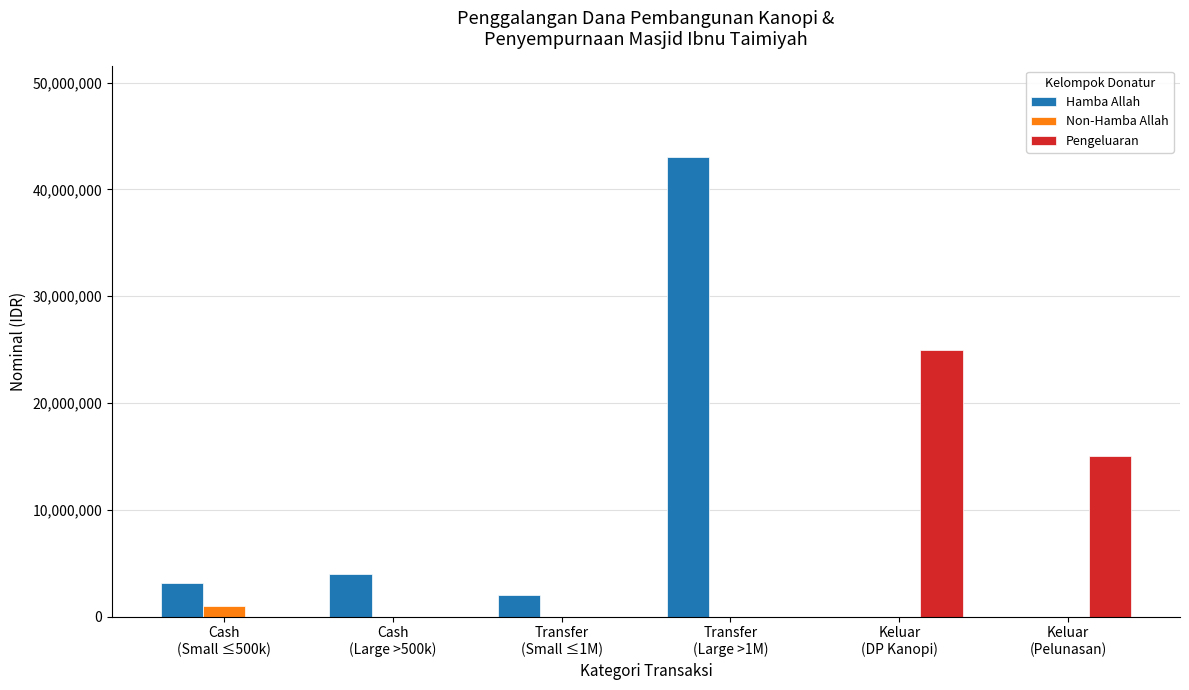

Count the number of data series in this chart.

3